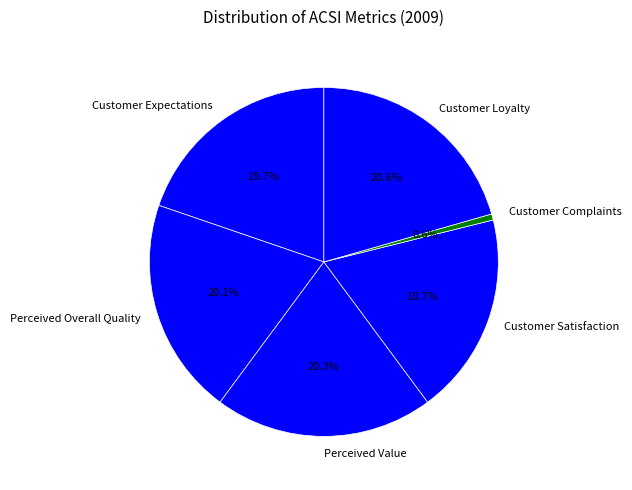

Is there any slice that represents more than half of the pie?

No